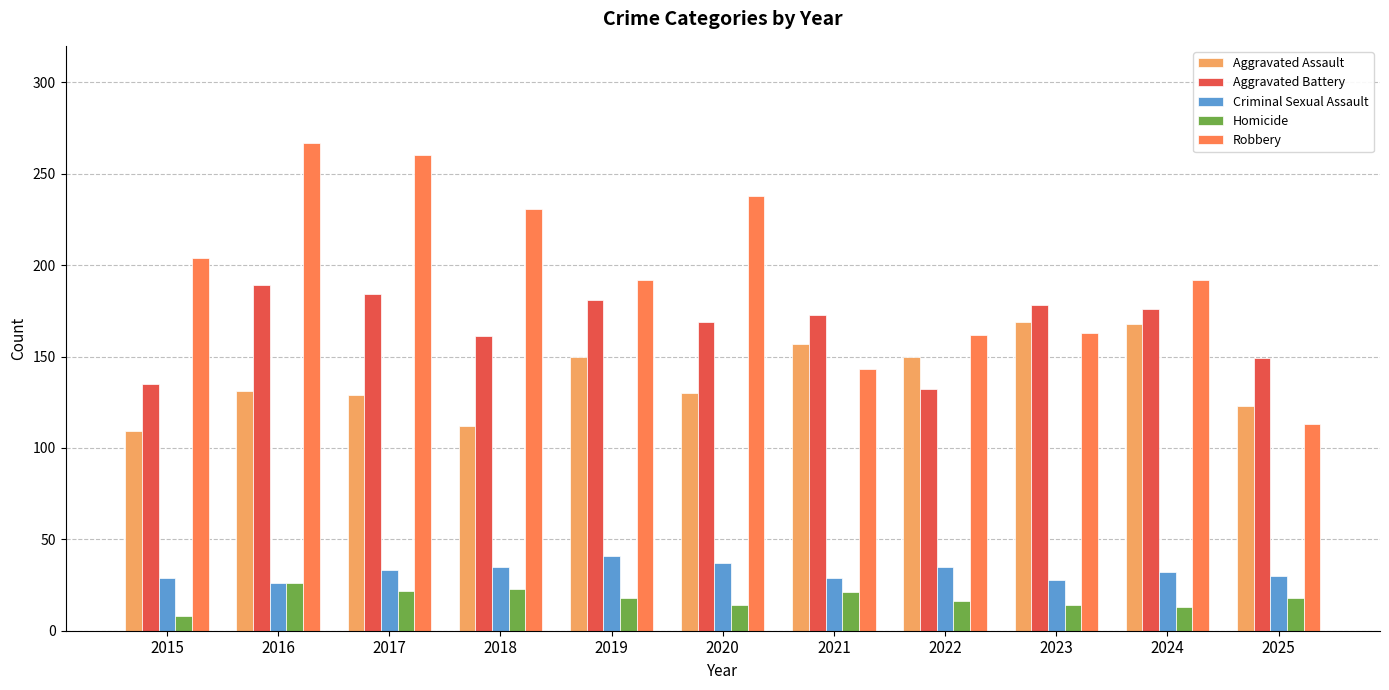

What is the sum of the Homicide values at 2025 and 2024?

31